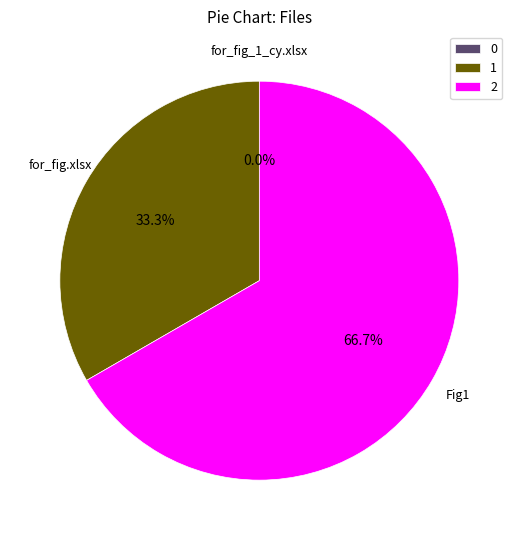

Rank the categories by value from lowest to highest.

for_fig_1_cy.xlsx, for_fig.xlsx, Fig1